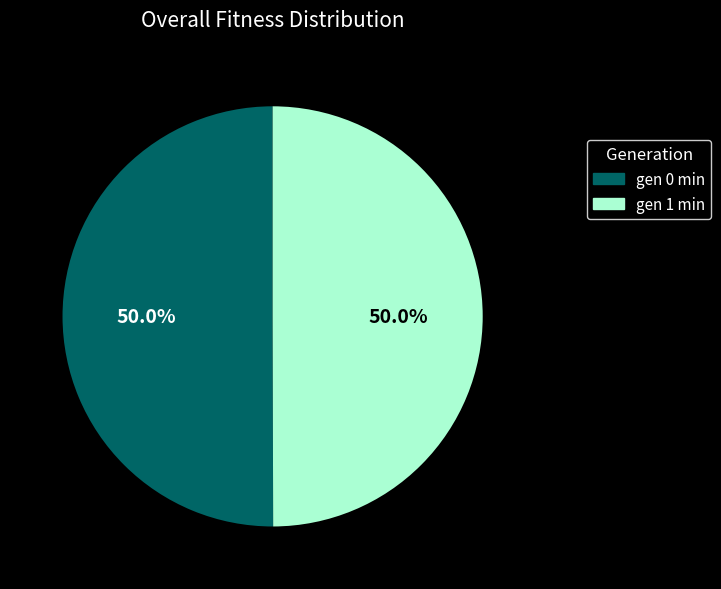

How many segments does this pie chart have?

2